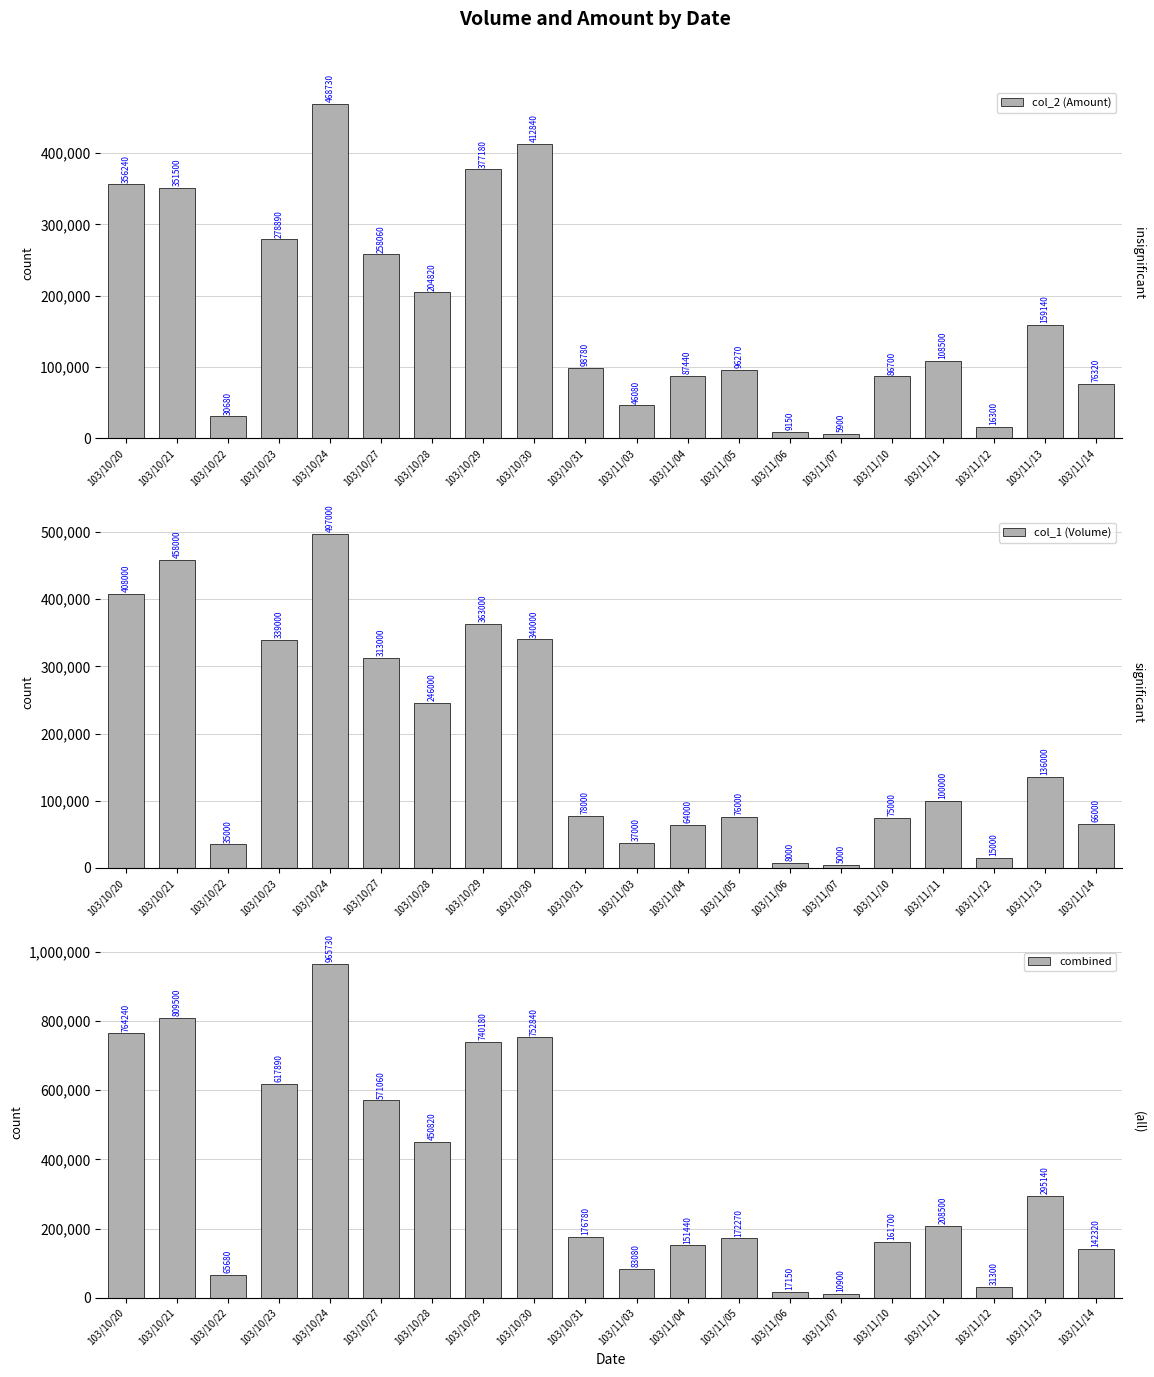

How many distinct data groups are displayed?

3